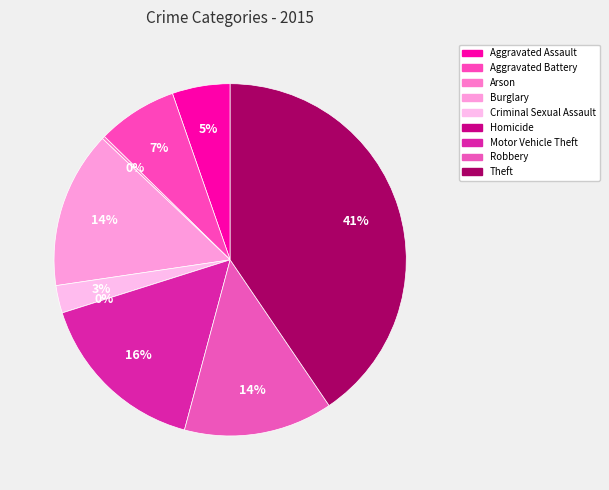

Rank the categories by value from lowest to highest.

Homicide, Arson, Criminal Sexual Assault, Aggravated Assault, Aggravated Battery, Robbery, Burglary, Motor Vehicle Theft, Theft